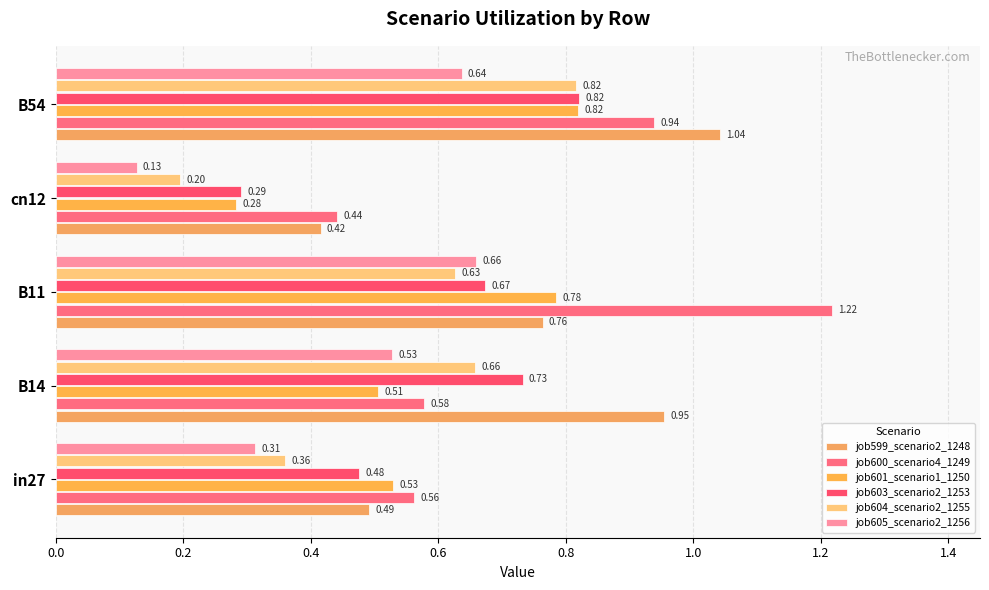

How many distinct data groups are displayed?

6